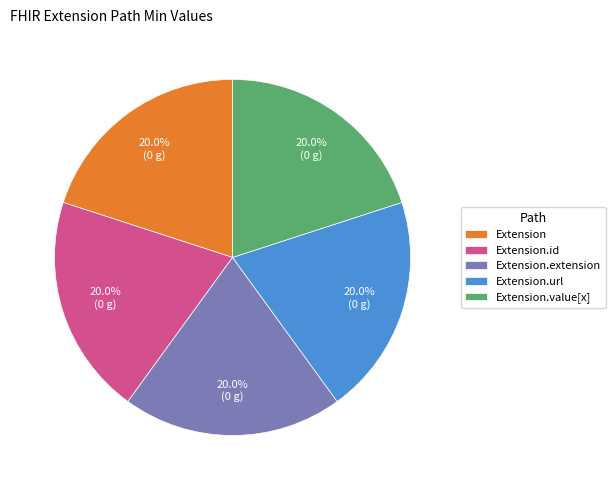

Count the number of slices in the pie.

5